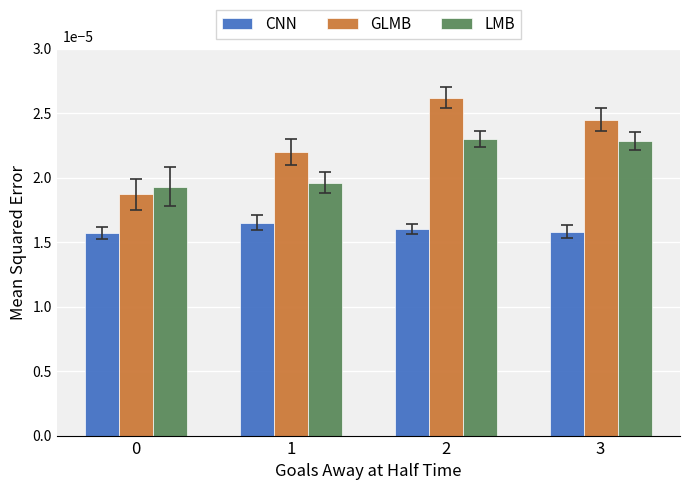

Is it true that CNN equals 0.0 at 1?

False